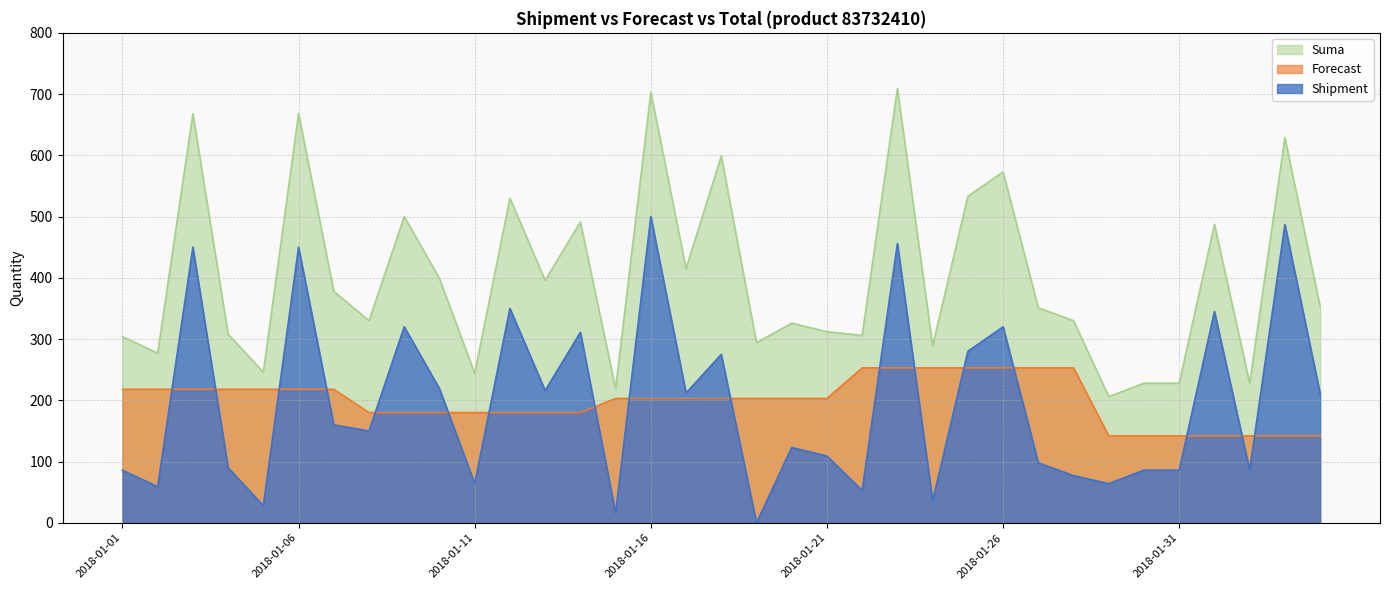

Which series changed the most between 2018-01-07 and 2018-01-24?

Shipment